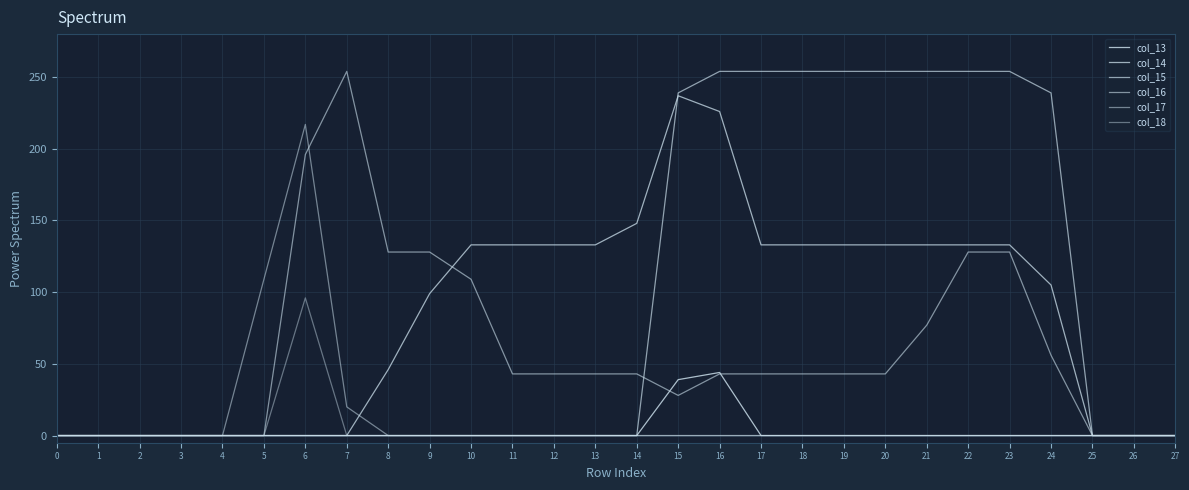

Count the number of data series in this chart.

6